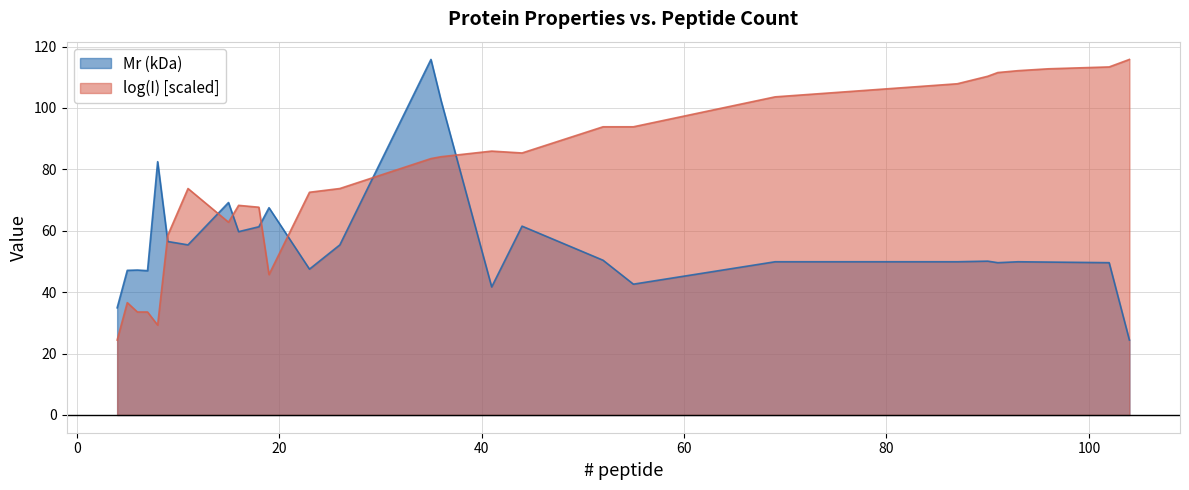

What are all the series names shown in the legend?

Mr (kDa), log(I) [scaled]